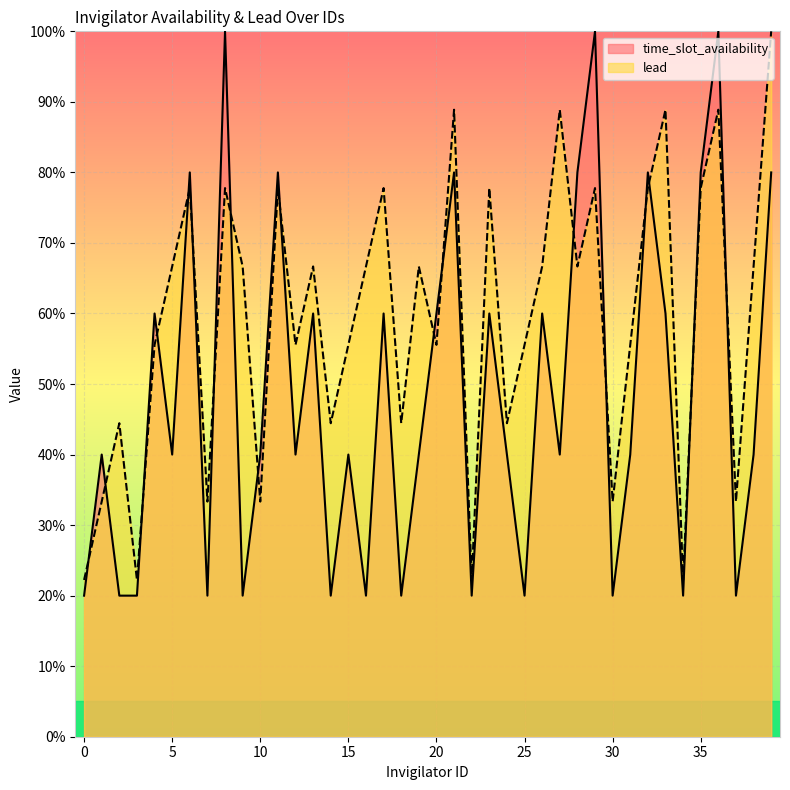

List the series in order of their peak value, highest first.

time_slot_availability, lead